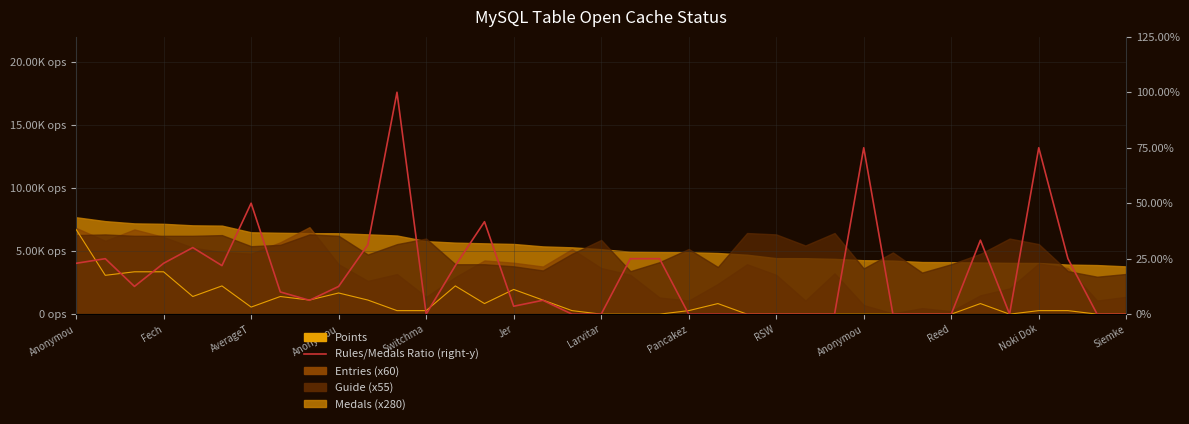

How many data points in Rules/Medals Ratio (right-y) are above 10?

18